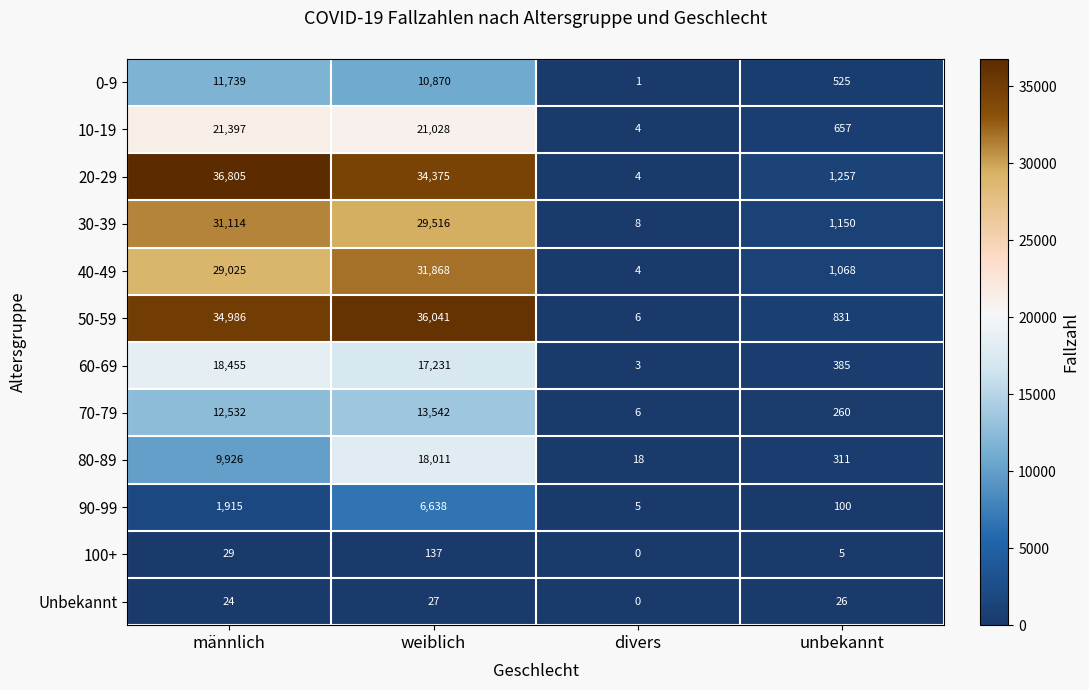

How many categories are shown in the chart?

4